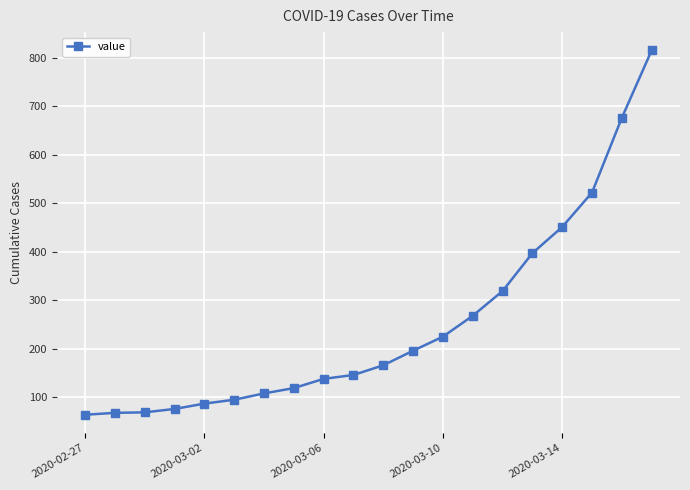

What is the smallest value displayed?

64